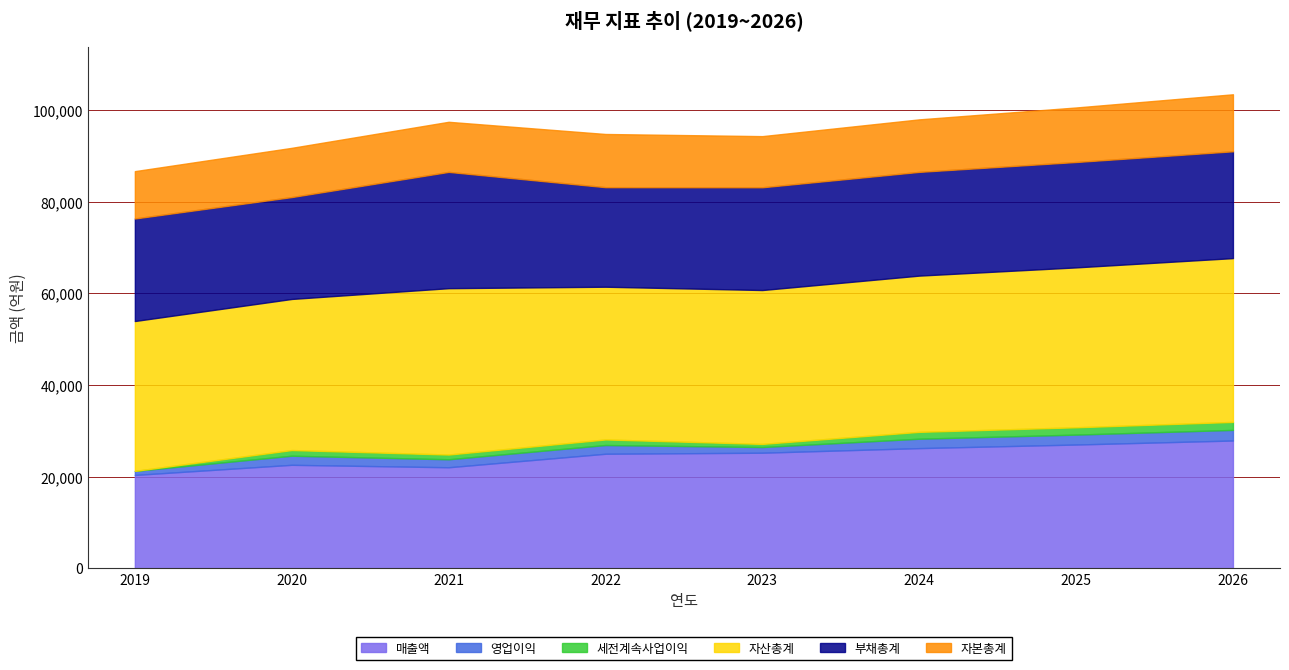

What is the difference between the maximum and minimum values in the 영업이익 series?

1432